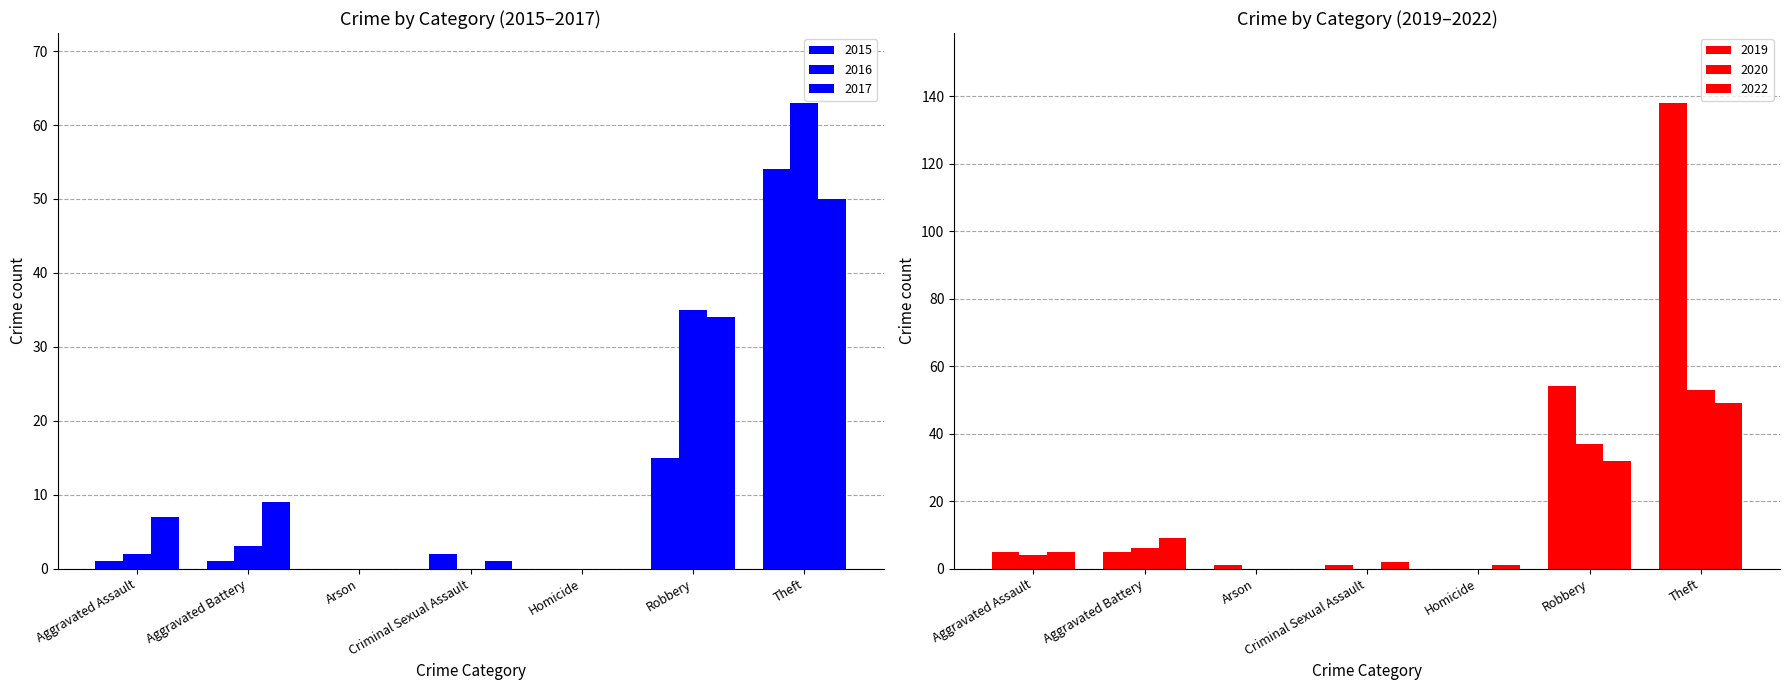

What is the label of the 3rd bar from the right?

Homicide